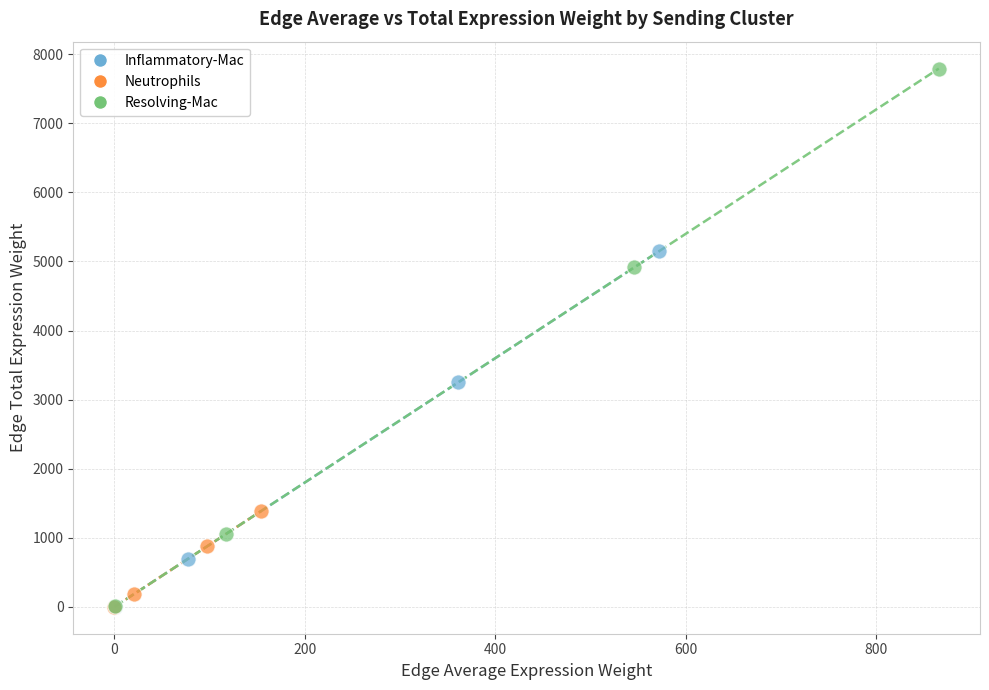

Which series has the widest spread of Y values?

Resolving-Mac